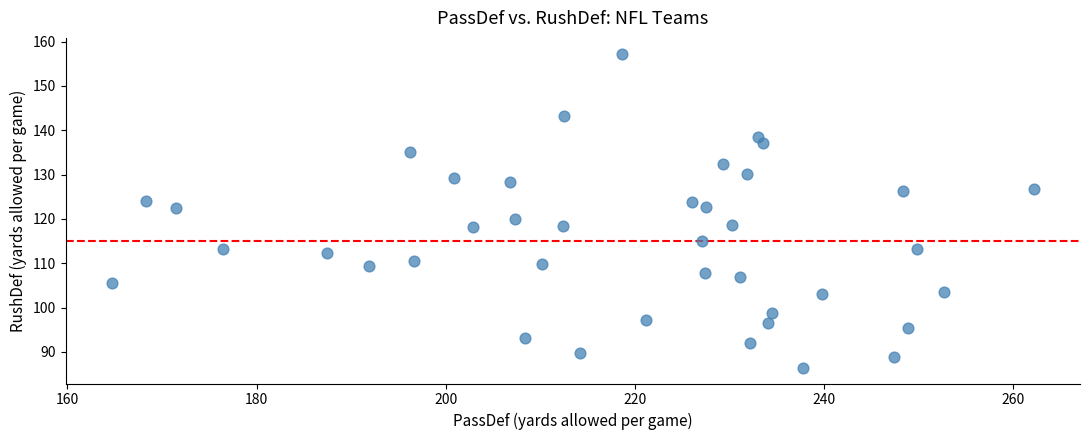

What is the range of X values (max minus min)?

97.5